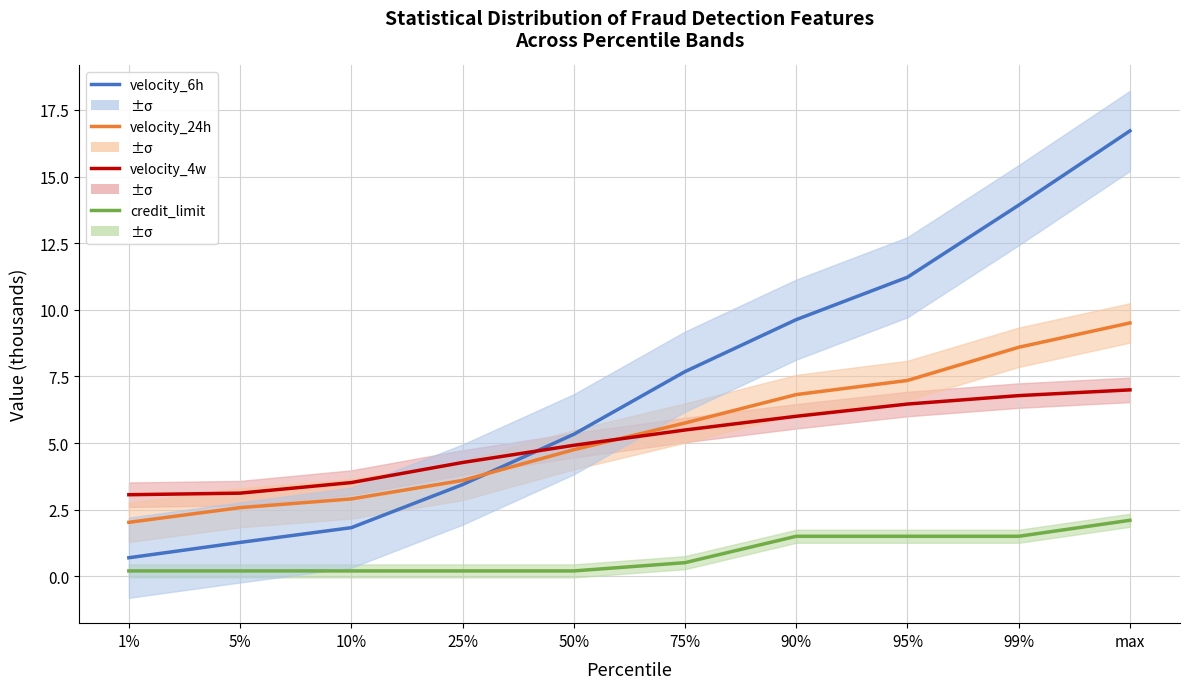

What is the label of the 3rd point from the left?

10%